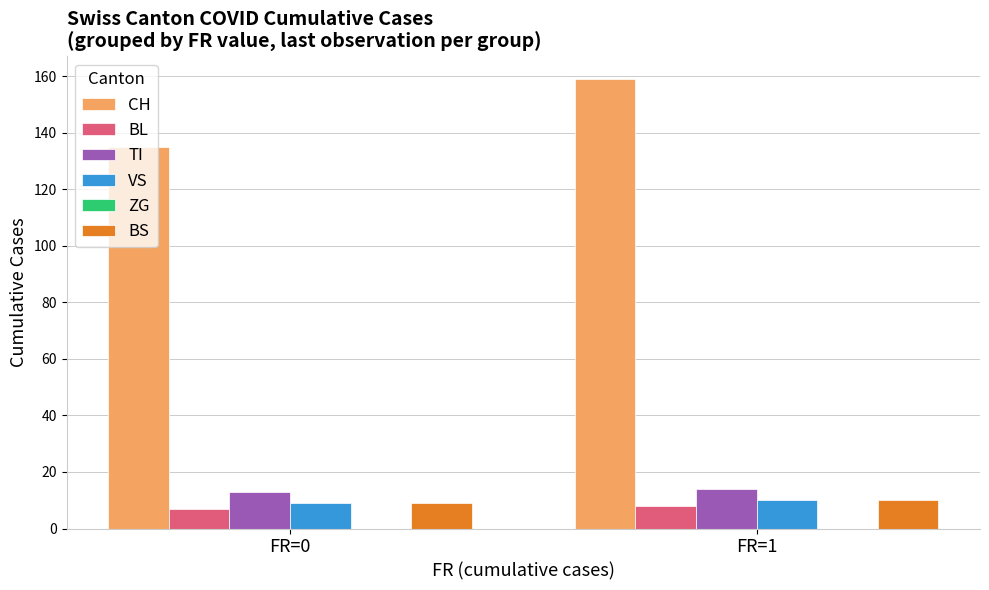

The value of BL at FR=1 is 8. True or false?

True